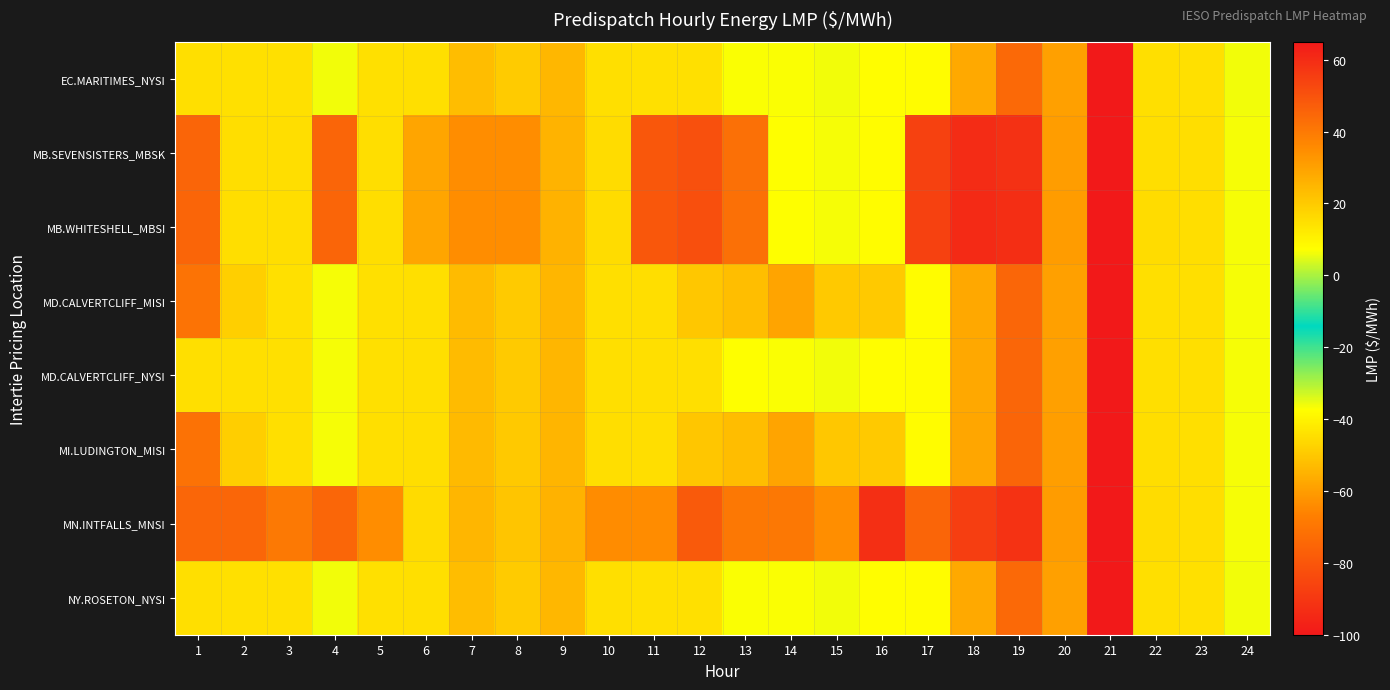

Reading left to right, transcribe all the data shown in this chart.

EC.MARITIMES_NYSI: 1=14.8	2=14.7	3=14.5	4=6.3	5=14.5	6=14.7	7=23.2	8=19.6	9=24.5	10=14.7	11=14.7	12=14.6	13=6.9	14=6.8	15=6.2	16=7.5	17=7.7	18=28.0	19=44.3	20=30.2	21=-100.0	22=14.8	23=14.5	24=6.3
MB.SEVENSISTERS_MBSK: 1=45.1	2=15.2	3=15.1	4=45.1	5=15.1	6=29.1	7=34.7	8=34.8	9=25.4	10=15.5	11=48.7	12=50.7	13=42.2	14=7.1	15=6.5	16=7.7	17=54.5	18=59.9	19=58.8	20=30.9	21=-100.0	22=15.3	23=15.1	24=6.5
MB.WHITESHELL_MBSI: 1=45.1	2=15.2	3=15.1	4=45.1	5=15.1	6=29.1	7=35.0	8=35.0	9=25.7	10=15.6	11=48.8	12=50.9	13=42.2	14=7.1	15=6.5	16=7.7	17=54.5	18=60.2	19=59.4	20=31.3	21=-100.0	22=15.4	23=15.3	24=6.5
MD.CALVERTCLIFF_MISI: 1=41.8	2=18.8	3=14.7	4=6.4	5=14.7	6=14.9	7=23.6	8=19.9	9=24.8	10=15.0	11=15.1	12=20.7	13=23.1	14=29.2	15=20.5	16=20.4	17=7.7	18=28.3	19=44.7	20=30.5	21=-100.0	22=15.0	23=14.7	24=6.4
MD.CALVERTCLIFF_NYSI: 1=15.0	2=14.9	3=14.7	4=6.4	5=14.7	6=14.9	7=23.6	8=19.9	9=24.8	10=15.0	11=14.9	12=14.8	13=7.0	14=6.9	15=6.2	16=7.6	17=7.7	18=28.3	19=44.7	20=30.5	21=-100.0	22=15.0	23=14.7	24=6.4
MI.LUDINGTON_MISI: 1=42.0	2=19.0	3=14.9	4=6.5	5=14.9	6=15.2	7=23.9	8=20.3	9=25.2	10=15.2	11=15.3	12=20.9	13=23.2	14=29.3	15=20.6	16=20.5	17=7.8	18=28.7	19=45.2	20=30.8	21=-100.0	22=15.2	23=15.0	24=6.5
MN.INTFALLS_MNSI: 1=45.0	2=45.0	3=40.0	4=45.0	5=35.0	6=15.9	7=24.8	8=21.3	9=26.0	10=35.2	11=35.1	12=48.0	13=40.2	14=40.2	15=34.6	16=59.1	17=45.2	18=55.2	19=58.3	20=31.3	21=-100.0	22=15.4	23=15.3	24=6.6
NY.ROSETON_NYSI: 1=14.8	2=14.7	3=14.5	4=6.3	5=14.5	6=14.7	7=23.2	8=19.6	9=24.5	10=14.7	11=14.7	12=14.6	13=6.9	14=6.8	15=6.2	16=7.5	17=7.7	18=28.0	19=44.3	20=30.2	21=-100.0	22=14.8	23=14.5	24=6.3